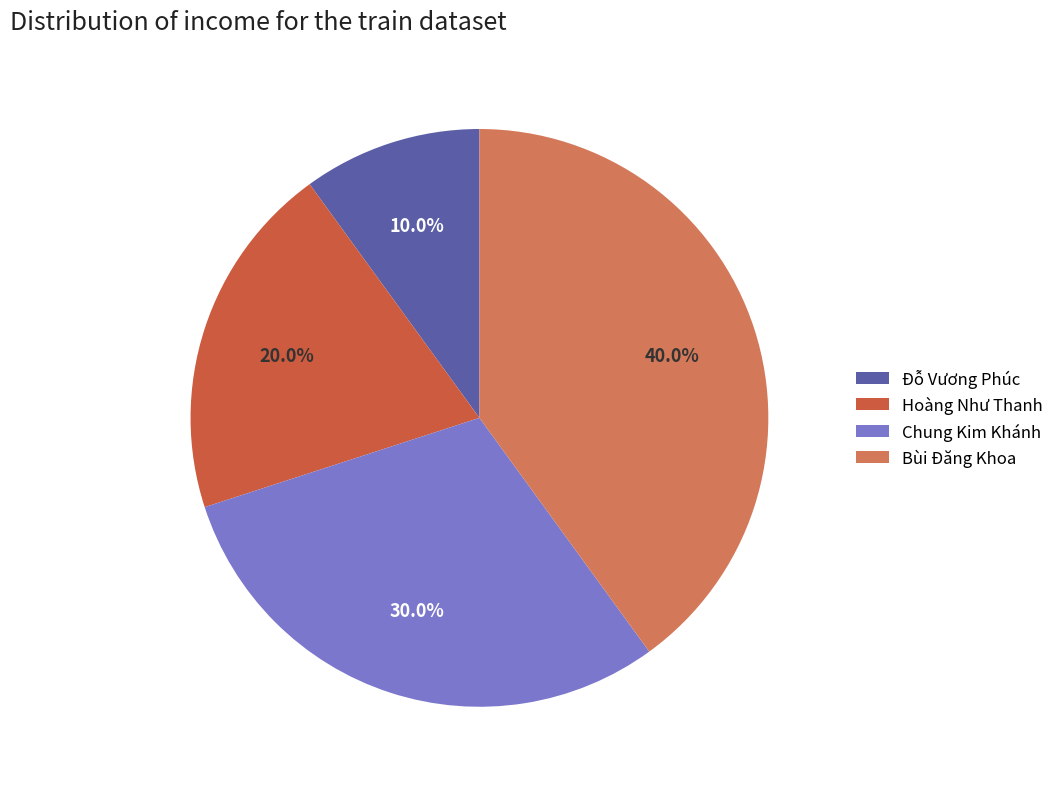

To the nearest percent, what is the difference between the largest and smallest slice percentages?

30%